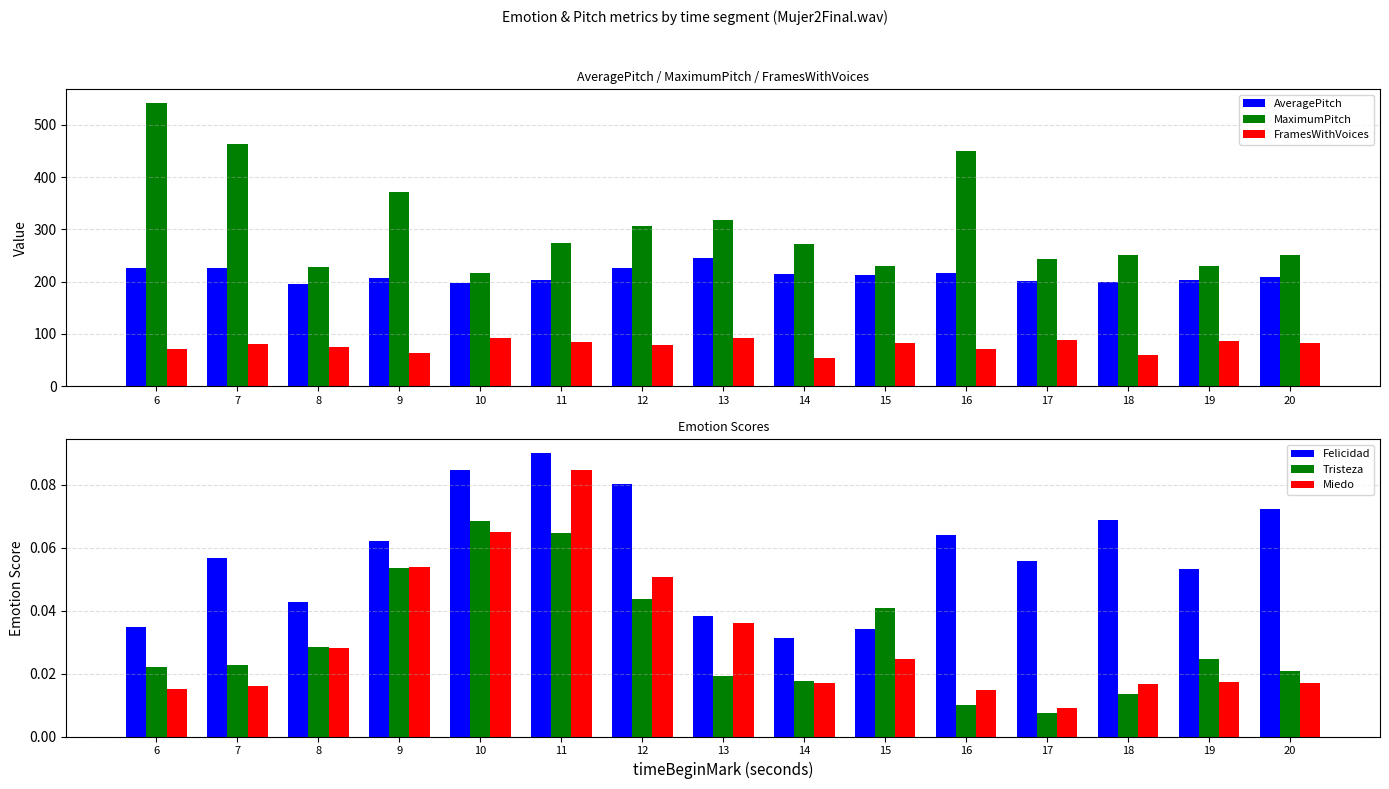

Reading left to right, extract all data points from this chart.

AveragePitch: 6=227.0	7=226.0	8=195.6	9=207.8	10=198.2	11=202.4	12=226.2	13=245.2	14=214.2	15=212.3	16=216.7	17=202.0	18=200.3	19=202.9	20=209.6
MaximumPitch: 6=541.4	7=463.5	8=228.0	9=371.8	10=217.0	11=274.1	12=306.3	13=317.2	14=272.3	15=229.3	16=450.2	17=243.7	18=251.4	19=230.5	20=250.2
FramesWithVoices: 6=71.0	7=81.0	8=76.0	9=63.0	10=92.0	11=85.0	12=79.0	13=92.0	14=55.0	15=83.0	16=72.0	17=89.0	18=60.0	19=86.0	20=82.0
Felicidad: 6=0.0	7=0.1	8=0.0	9=0.1	10=0.1	11=0.1	12=0.1	13=0.0	14=0.0	15=0.0	16=0.1	17=0.1	18=0.1	19=0.1	20=0.1
Tristeza: 6=0.0	7=0.0	8=0.0	9=0.1	10=0.1	11=0.1	12=0.0	13=0.0	14=0.0	15=0.0	16=0.0	17=0.0	18=0.0	19=0.0	20=0.0
Miedo: 6=0.0	7=0.0	8=0.0	9=0.1	10=0.1	11=0.1	12=0.1	13=0.0	14=0.0	15=0.0	16=0.0	17=0.0	18=0.0	19=0.0	20=0.0